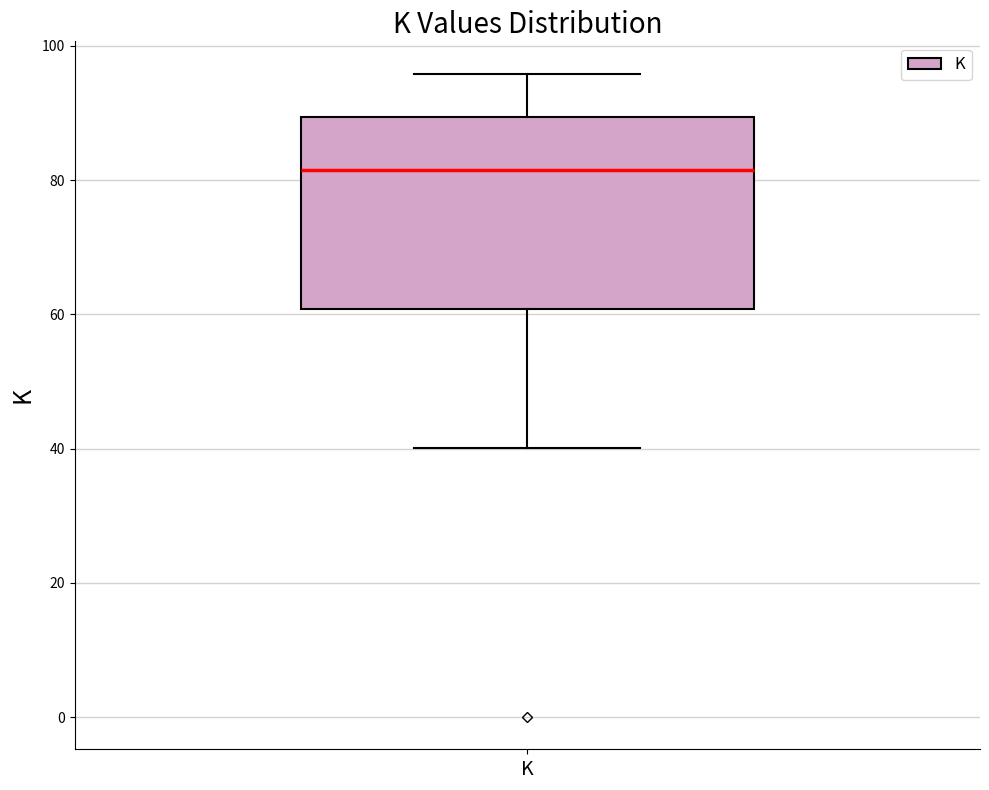

Transcribe this box plot: give where the median line is, the range the box spans, and where the two whiskers end, as read against the y-axis. The values are not printed on the chart, so give them approximately, as read against the axis.

median 82, box 60 to 90, whiskers 40 to 96